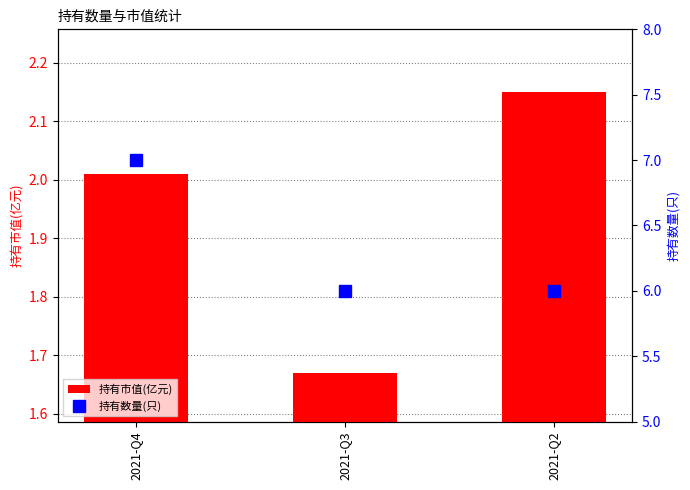

Are the bars horizontal?

No